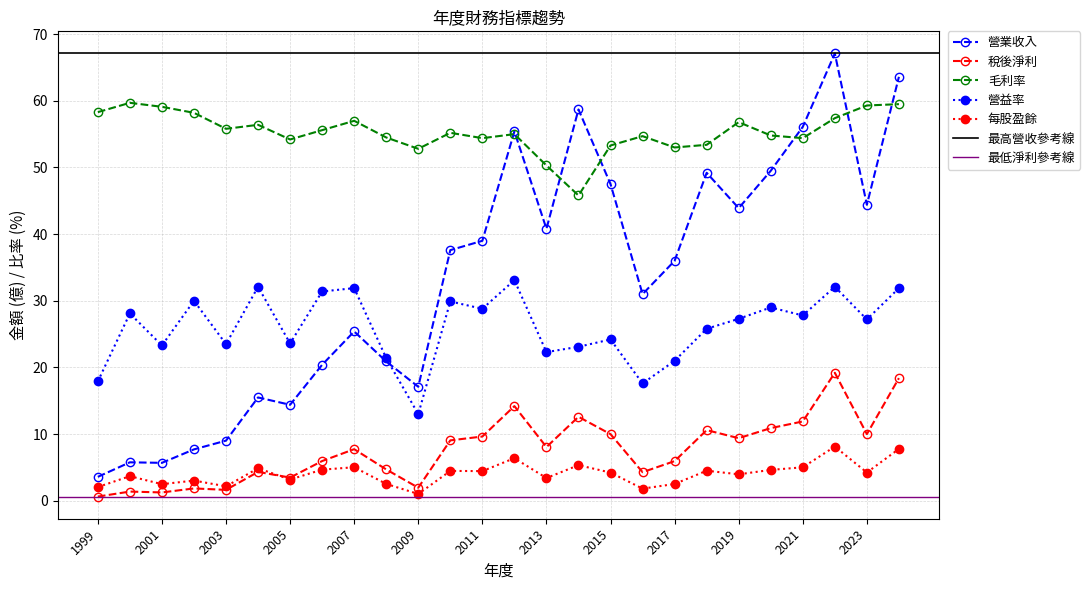

True or false: 毛利率 has more than 2 points higher than both neighbors.

True